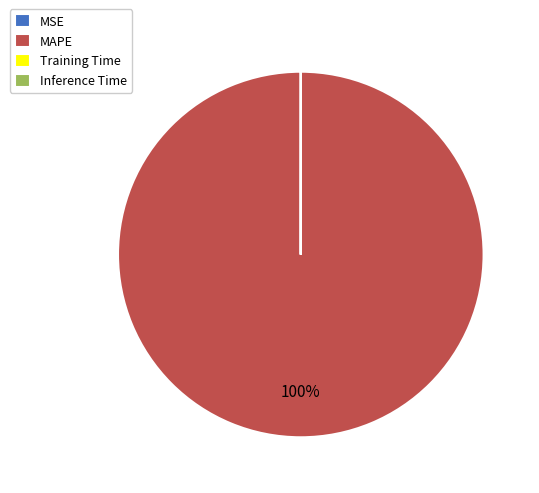

Is there any slice that represents more than half of the pie?

Yes